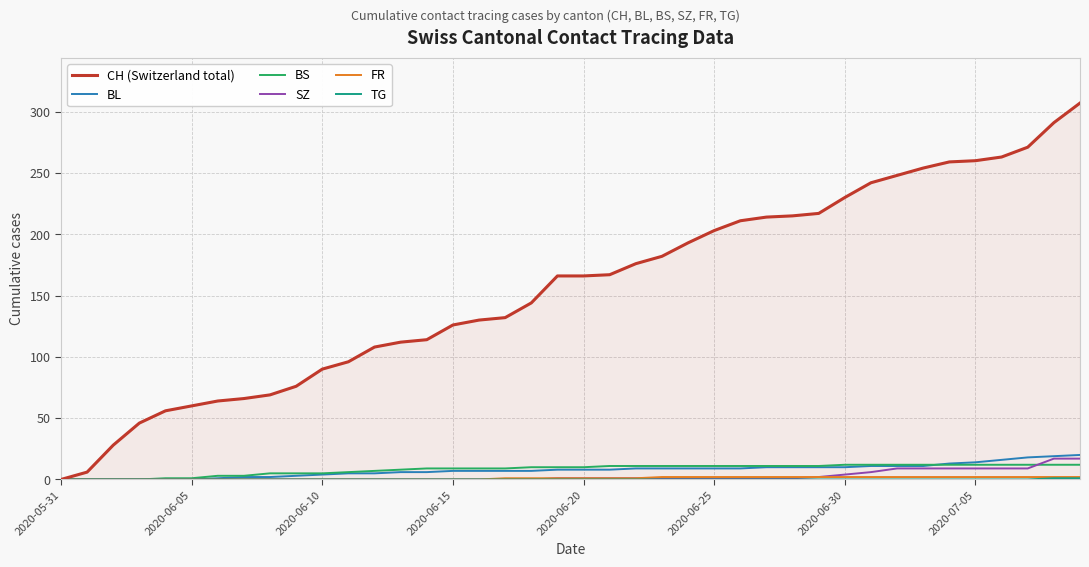

How many lines are shown in the chart?

6